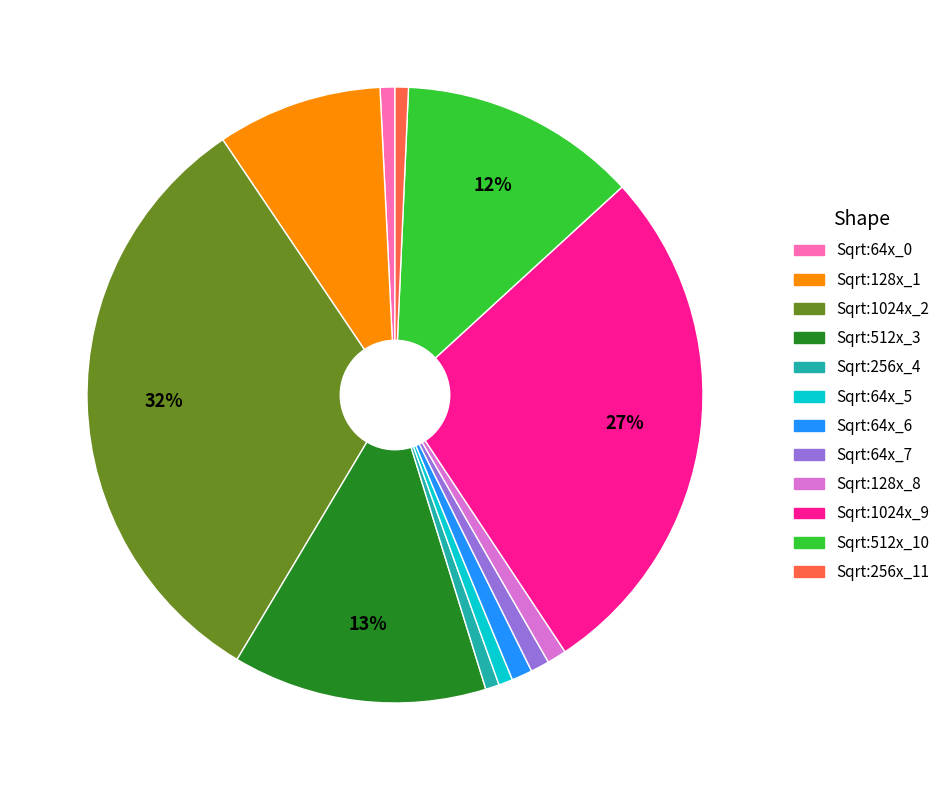

How many segments does this pie chart have?

12